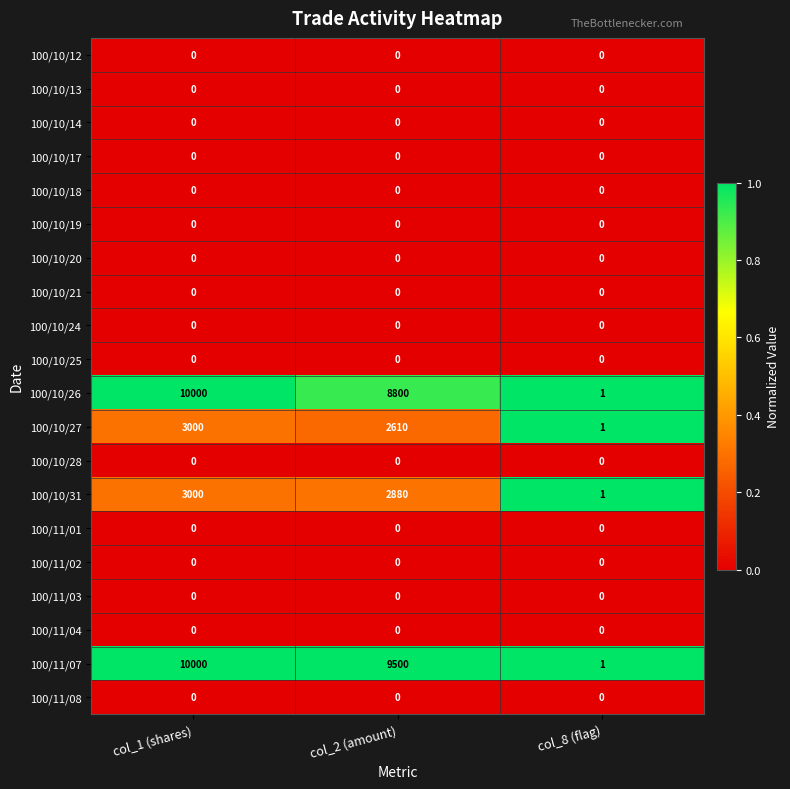

Rank the categories by 100/10/26 value from highest to lowest.

col_1 (shares), col_2 (amount), col_8 (flag)